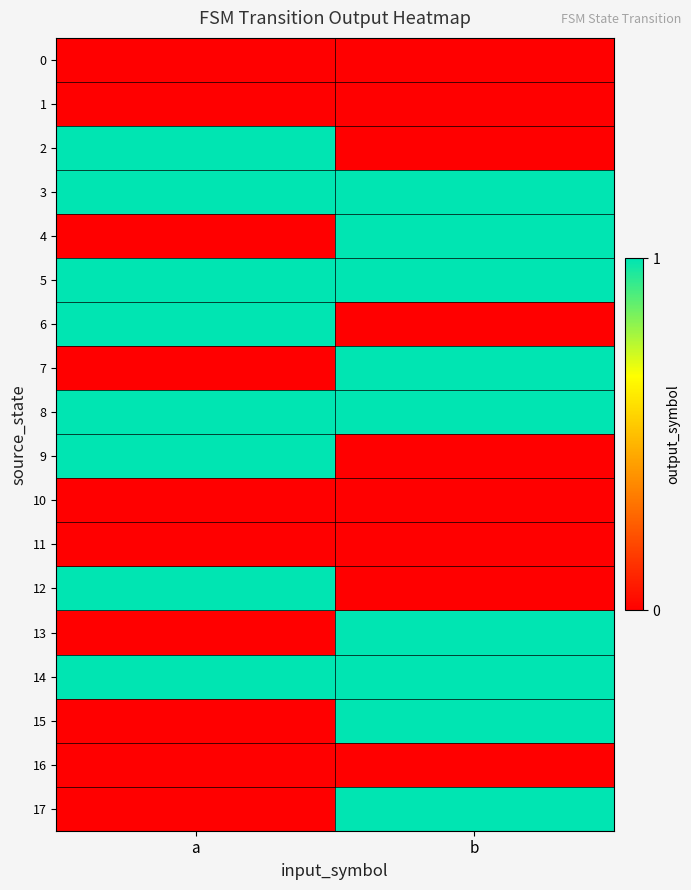

What is the spread (max minus min) of values at b?

1